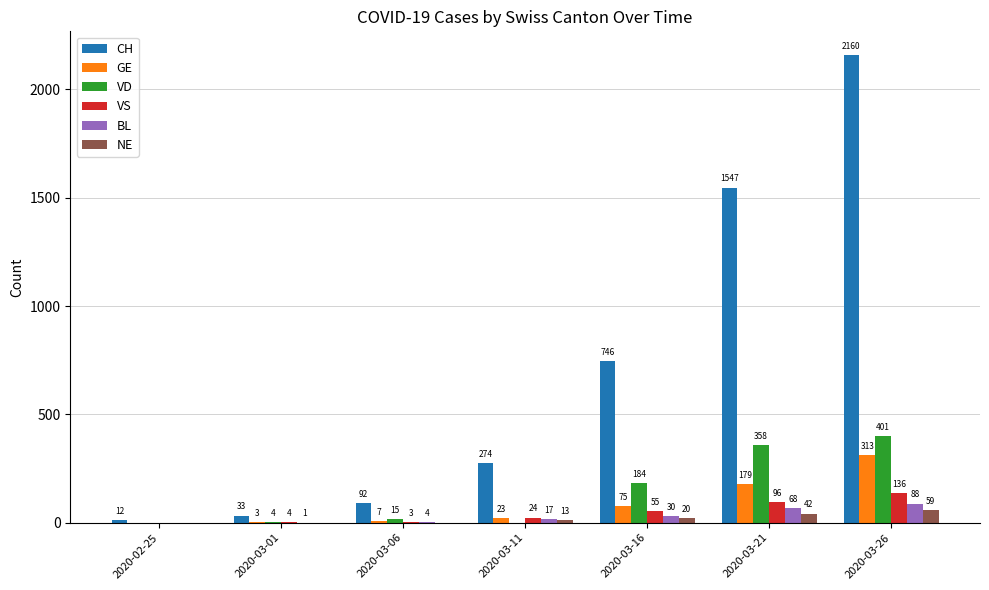

What is the sum of all GE values?

600